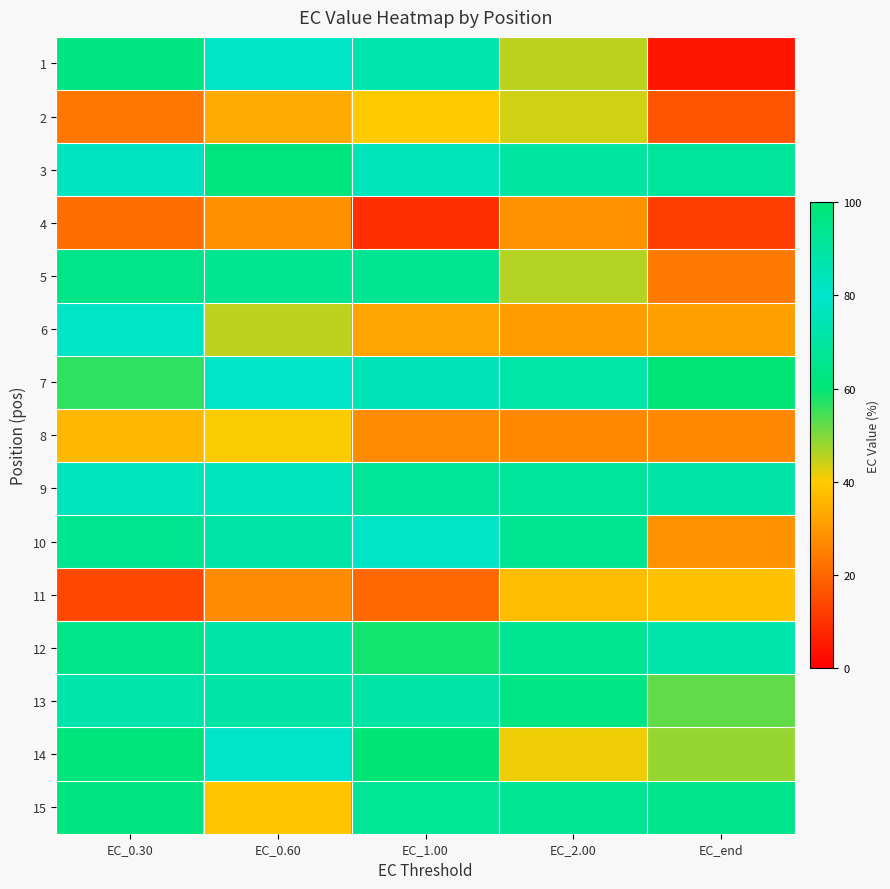

Reading left to right, list all the values displayed in this chart.

1: EC_0.30=97.1	EC_0.60=81.8	EC_1.00=72.8	EC_2.00=45.1	EC_end=4.3
2: EC_0.30=23.6	EC_0.60=33.7	EC_1.00=39.7	EC_2.00=43.6	EC_end=16.8
3: EC_0.30=83.0	EC_0.60=98.3	EC_1.00=75.7	EC_2.00=90.3	EC_end=68.2
4: EC_0.30=21.9	EC_0.60=28.4	EC_1.00=9.2	EC_2.00=28.7	EC_end=12.2
5: EC_0.30=95.7	EC_0.60=94.0	EC_1.00=66.5	EC_2.00=45.9	EC_end=24.1
6: EC_0.30=78.4	EC_0.60=45.3	EC_1.00=32.3	EC_2.00=30.7	EC_end=31.4
7: EC_0.30=56.3	EC_0.60=80.9	EC_1.00=84.4	EC_2.00=71.8	EC_end=99.9
8: EC_0.30=36.3	EC_0.60=40.3	EC_1.00=27.5	EC_2.00=26.9	EC_end=26.8
9: EC_0.30=76.2	EC_0.60=83.9	EC_1.00=92.0	EC_2.00=91.4	EC_end=71.2
10: EC_0.30=94.0	EC_0.60=88.5	EC_1.00=78.4	EC_2.00=93.4	EC_end=28.8
11: EC_0.30=14.2	EC_0.60=27.5	EC_1.00=20.5	EC_2.00=37.0	EC_end=38.0
12: EC_0.30=95.7	EC_0.60=71.3	EC_1.00=58.5	EC_2.00=93.3	EC_end=87.7
13: EC_0.30=87.2	EC_0.60=89.0	EC_1.00=88.6	EC_2.00=63.4	EC_end=52.3
14: EC_0.30=98.8	EC_0.60=80.9	EC_1.00=99.7	EC_2.00=41.4	EC_end=48.1
15: EC_0.30=97.4	EC_0.60=38.9	EC_1.00=92.3	EC_2.00=92.8	EC_end=94.9